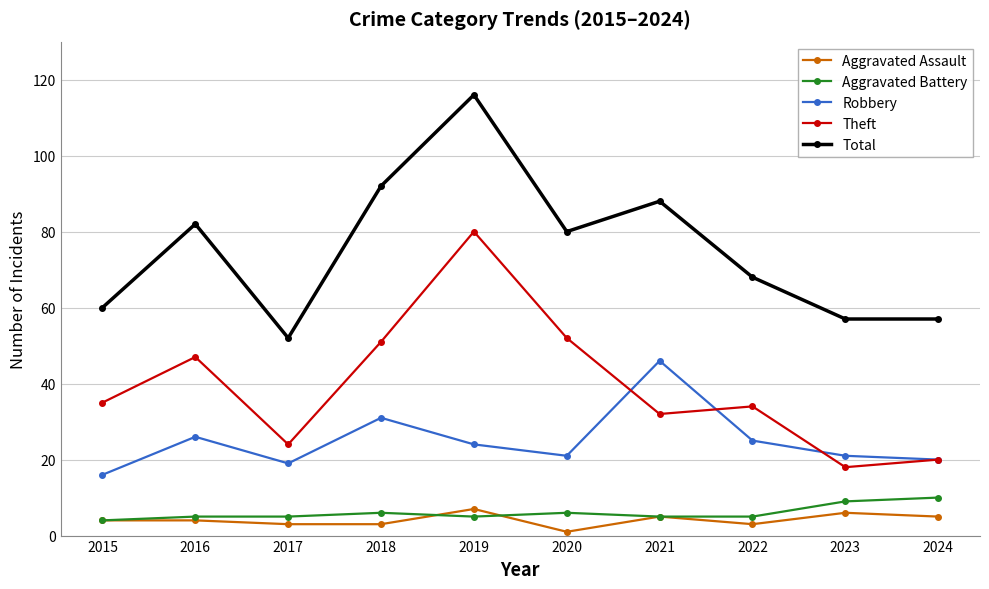

At which category is the sum across all series the highest?

2019